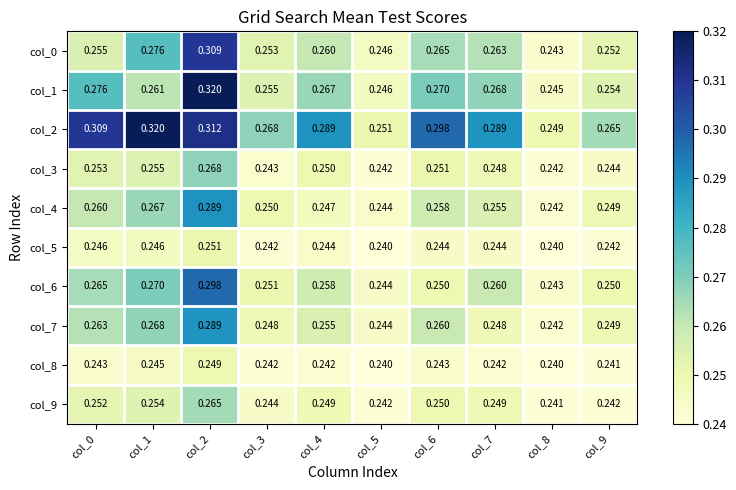

Is the value of col_6 at col_4 greater than the value of col_0 at col_9?

Yes